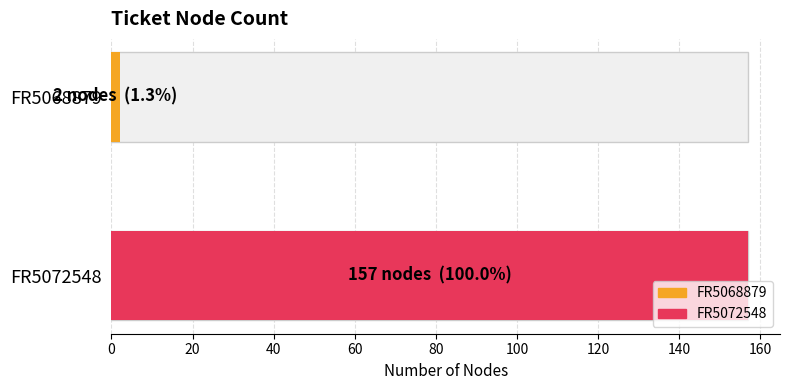

Which has a higher value, FR5068879 or FR5072548?

FR5072548